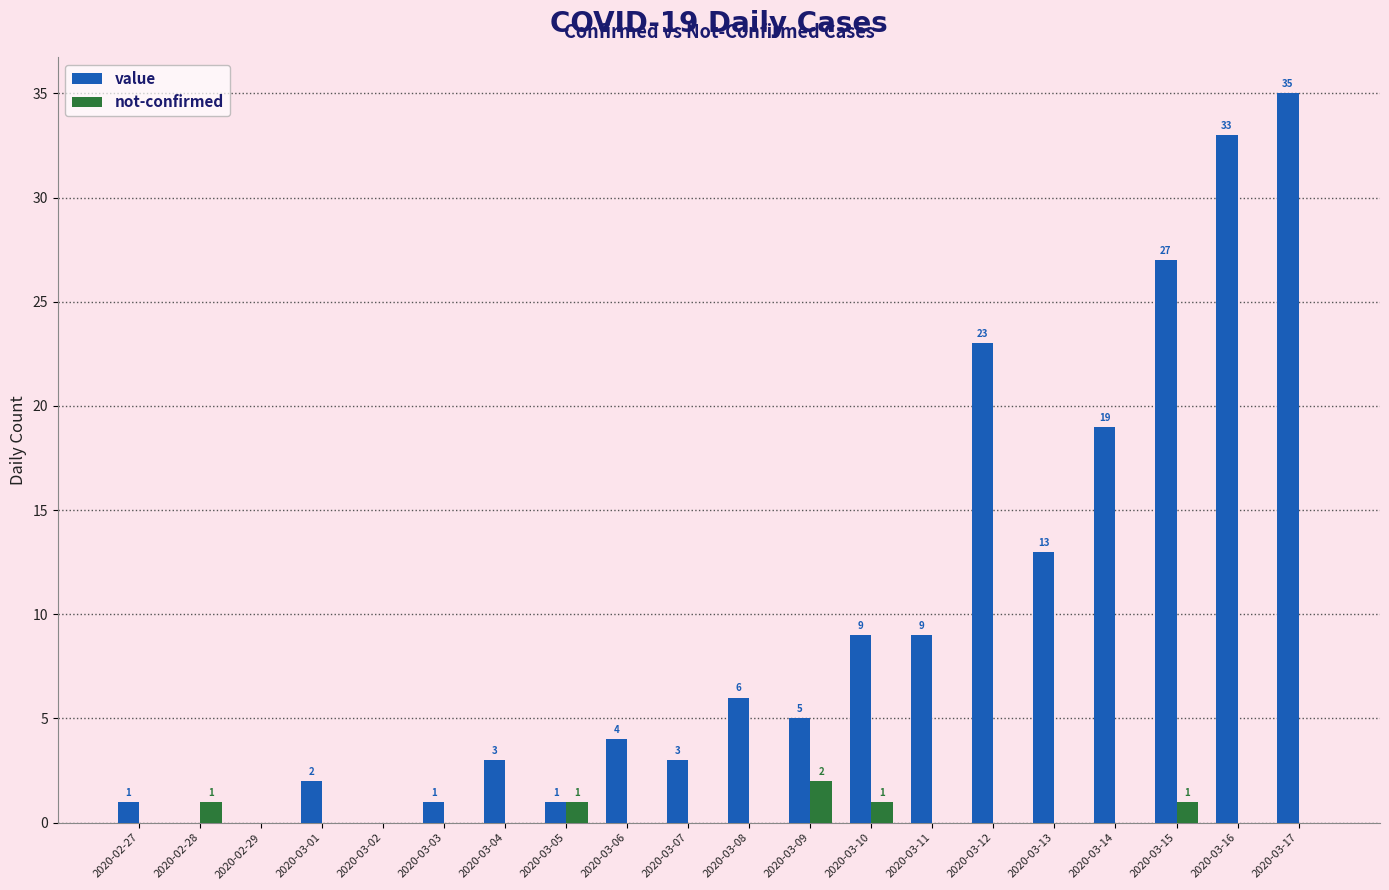

The value of value at 2020-03-09 is 8. True or false?

False